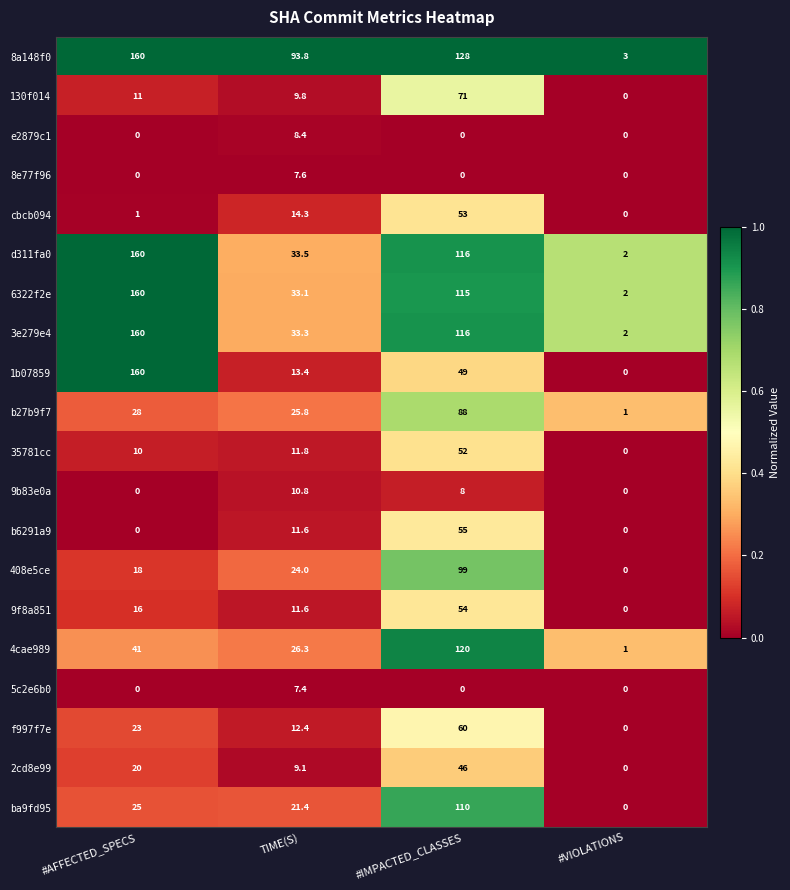

Rank the categories by 1b07859 value from lowest to highest.

#VIOLATIONS, TIME(S), #IMPACTED_CLASSES, #AFFECTED_SPECS